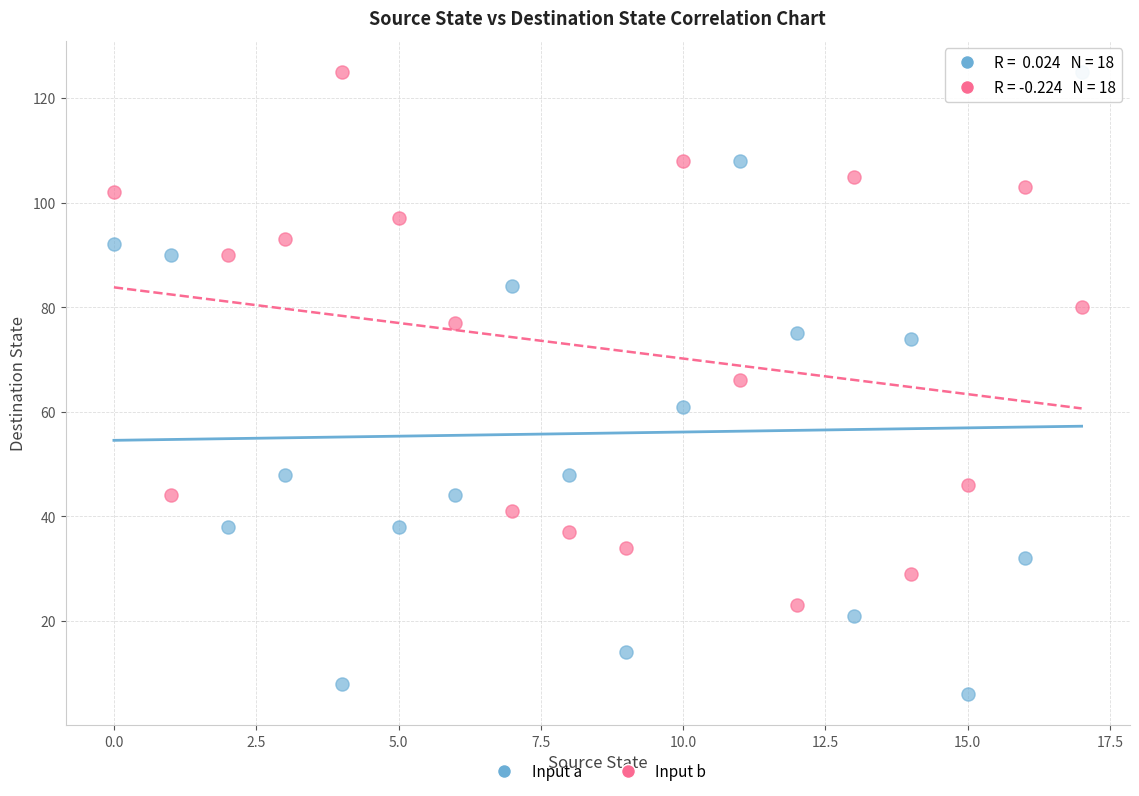

Across all data points, what is the range of Y values (max minus min)?

119